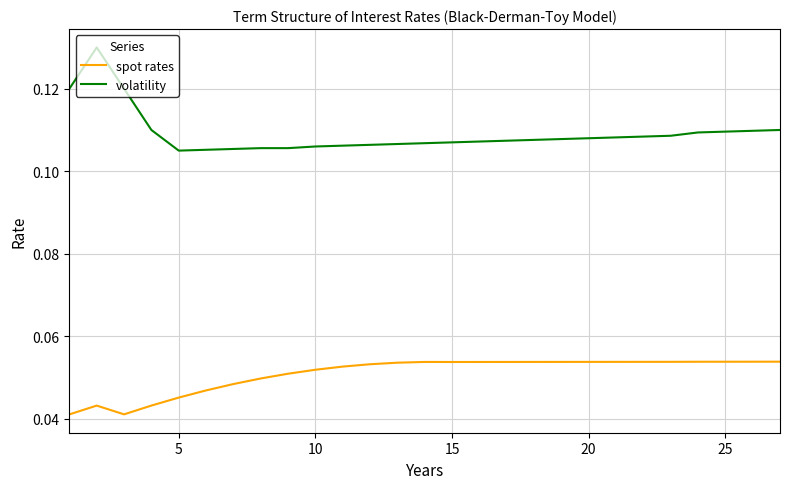

Which series has the largest range (max minus min)?

volatility